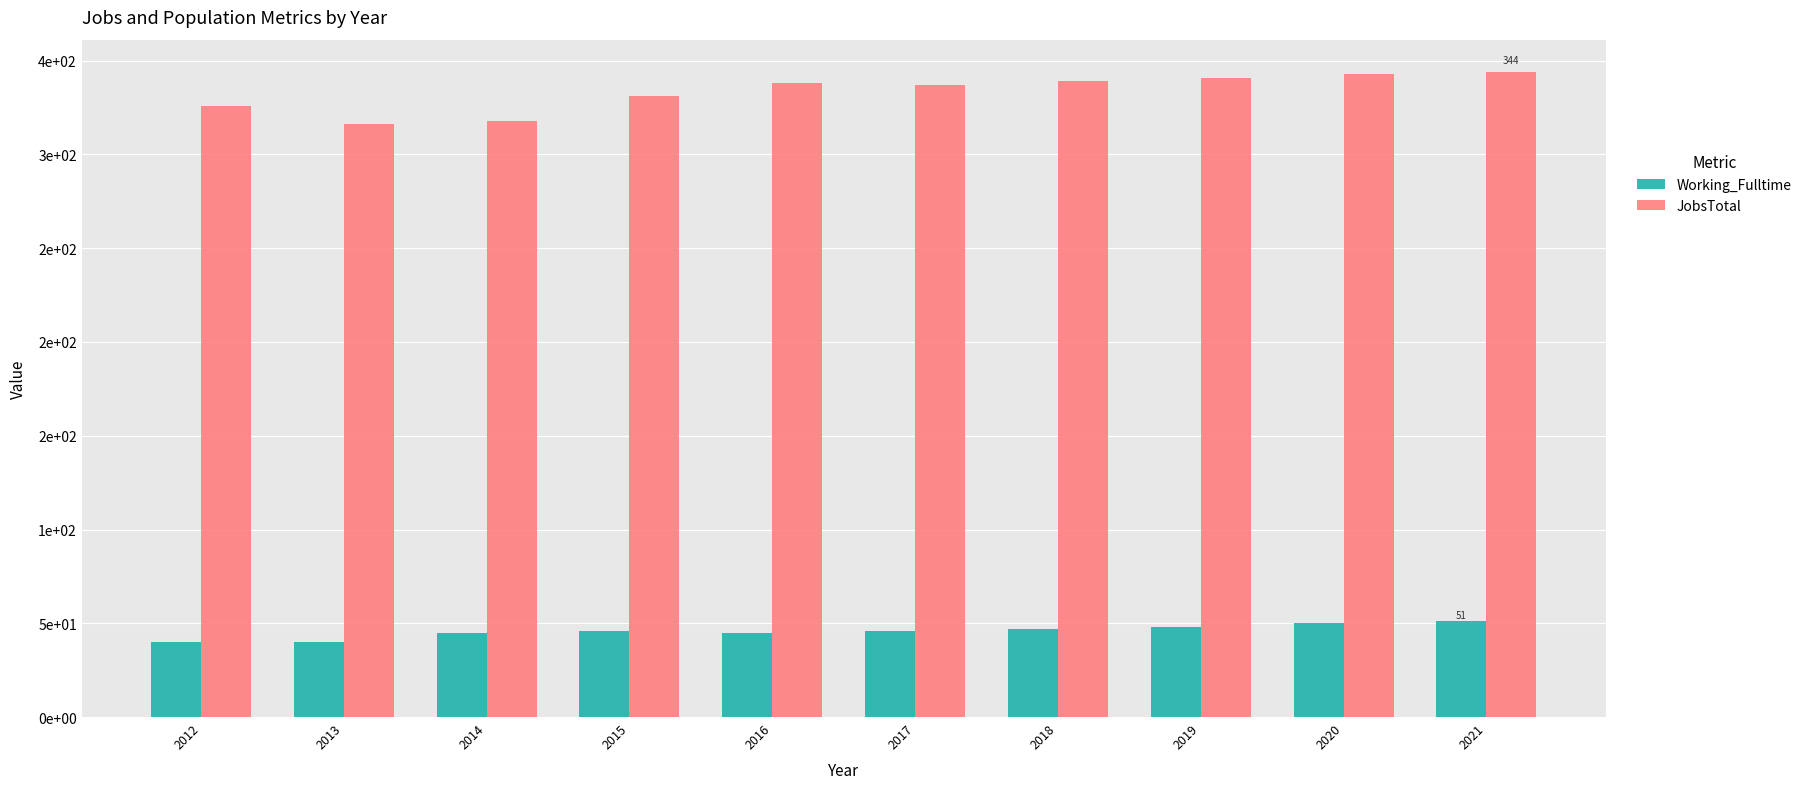

Is it true that Working_Fulltime equals 47 at 2018?

True